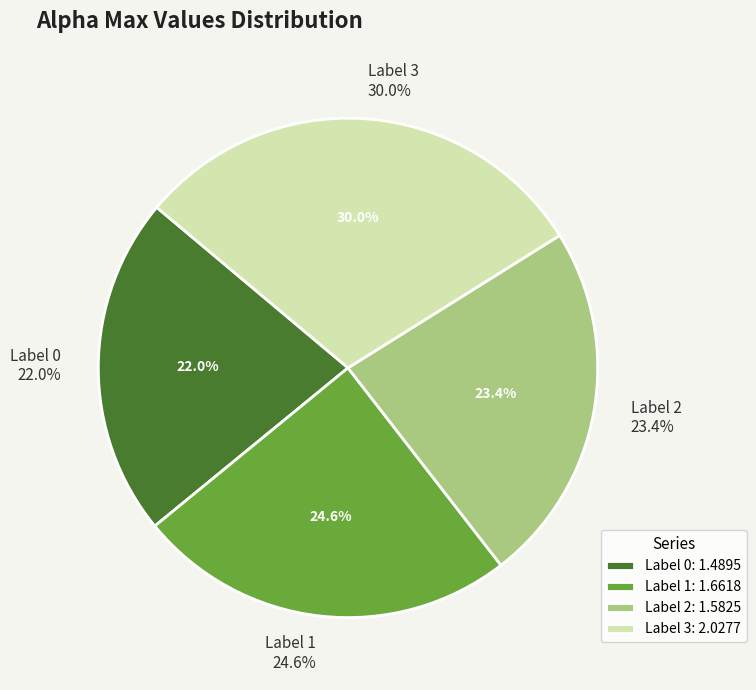

Is it true that 0 is 22% of the pie?

True